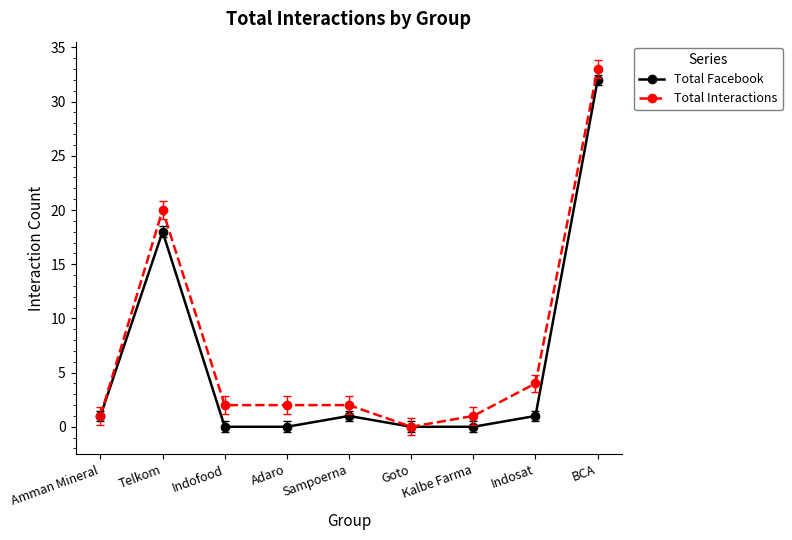

How many distinct data groups are displayed?

2